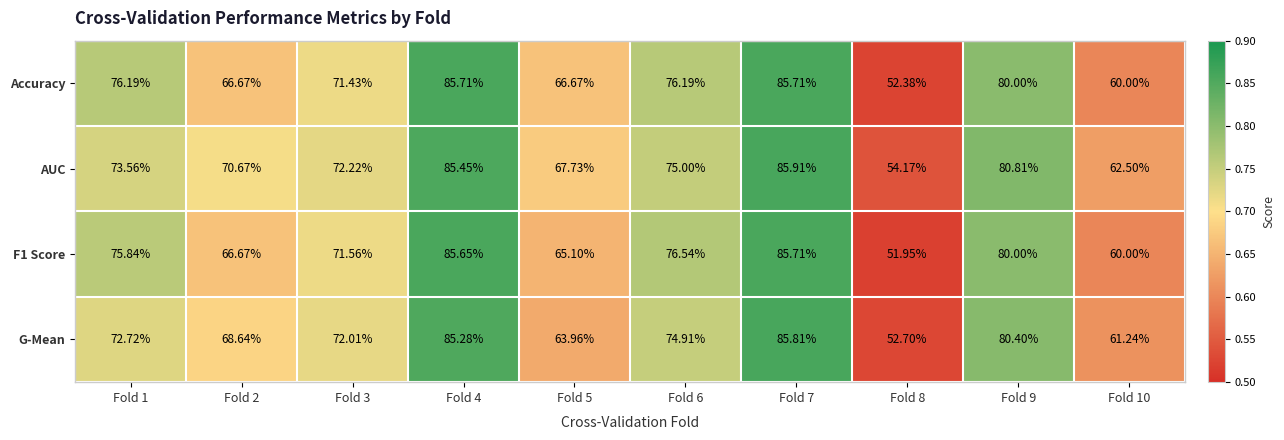

Between Fold 5 and Fold 9, which series saw the biggest shift?

G-Mean